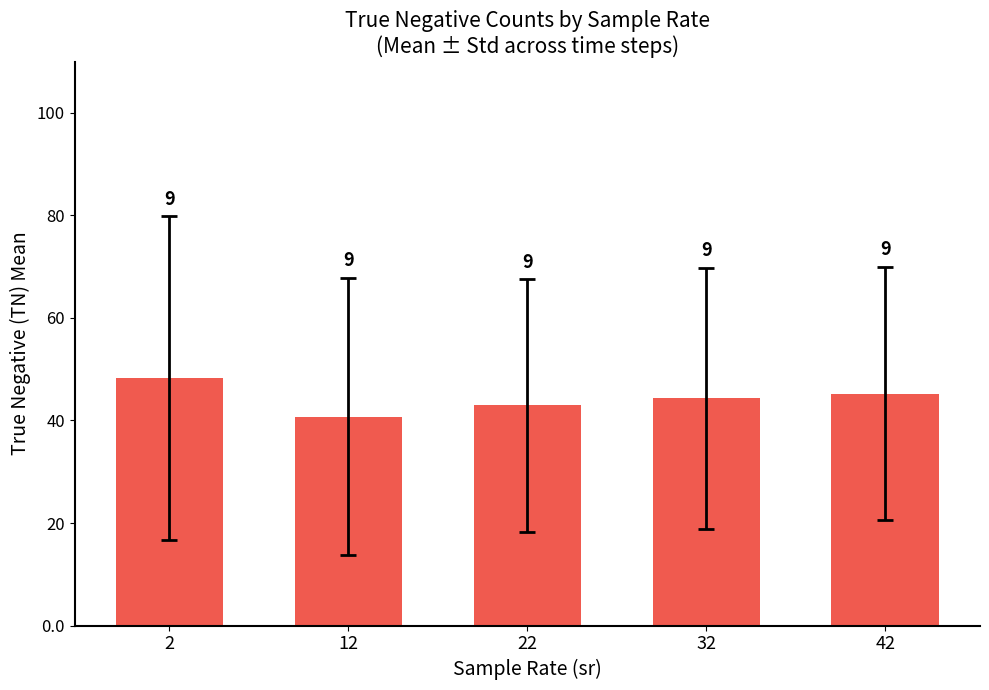

How many bars are there in total?

5